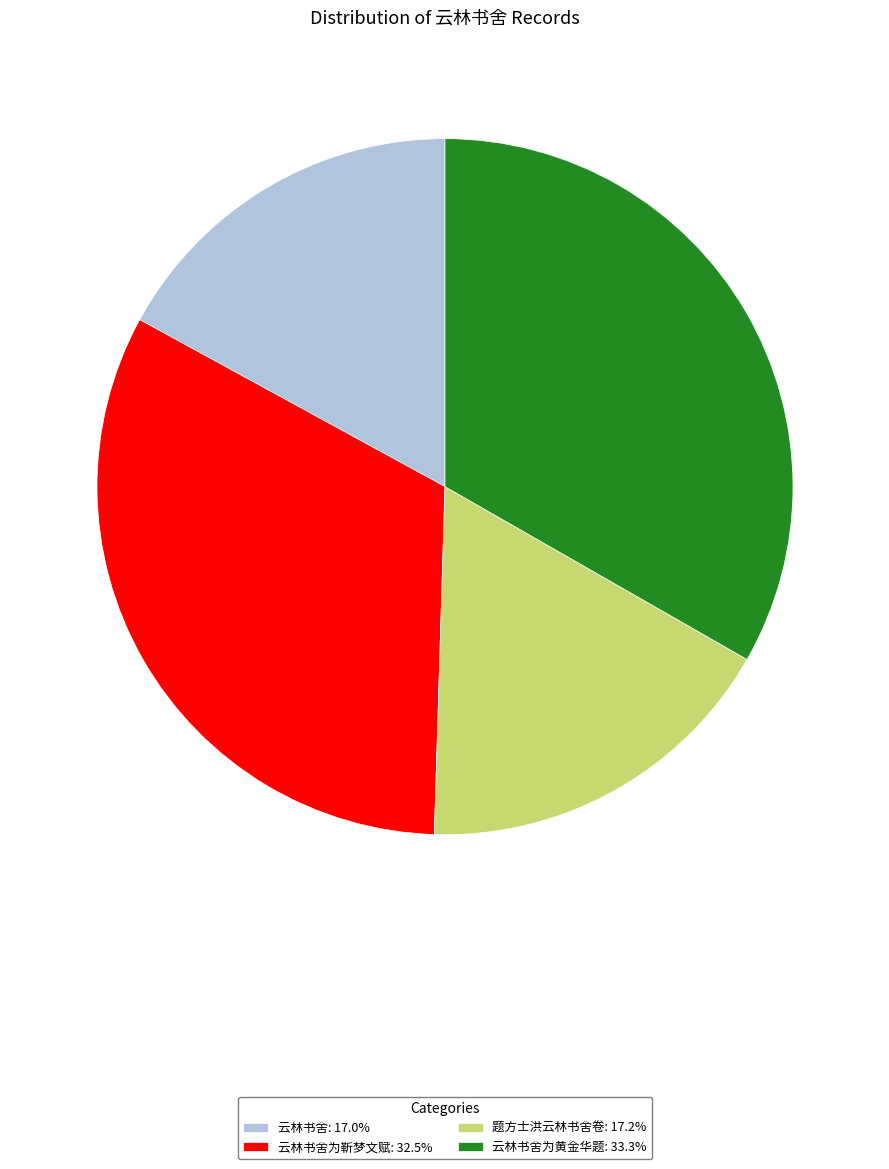

Approximately how many times larger is the value at 云林书舍为黄金华题: 33.3% compared to 题方士洪云林书舍卷: 17.2%?

1.9